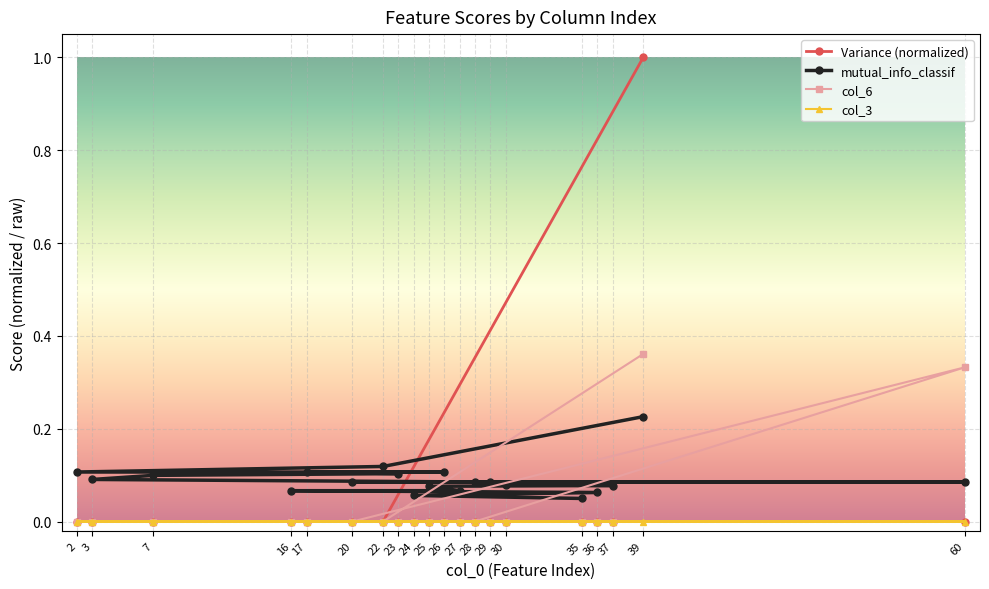

How many lines are shown in the chart?

4